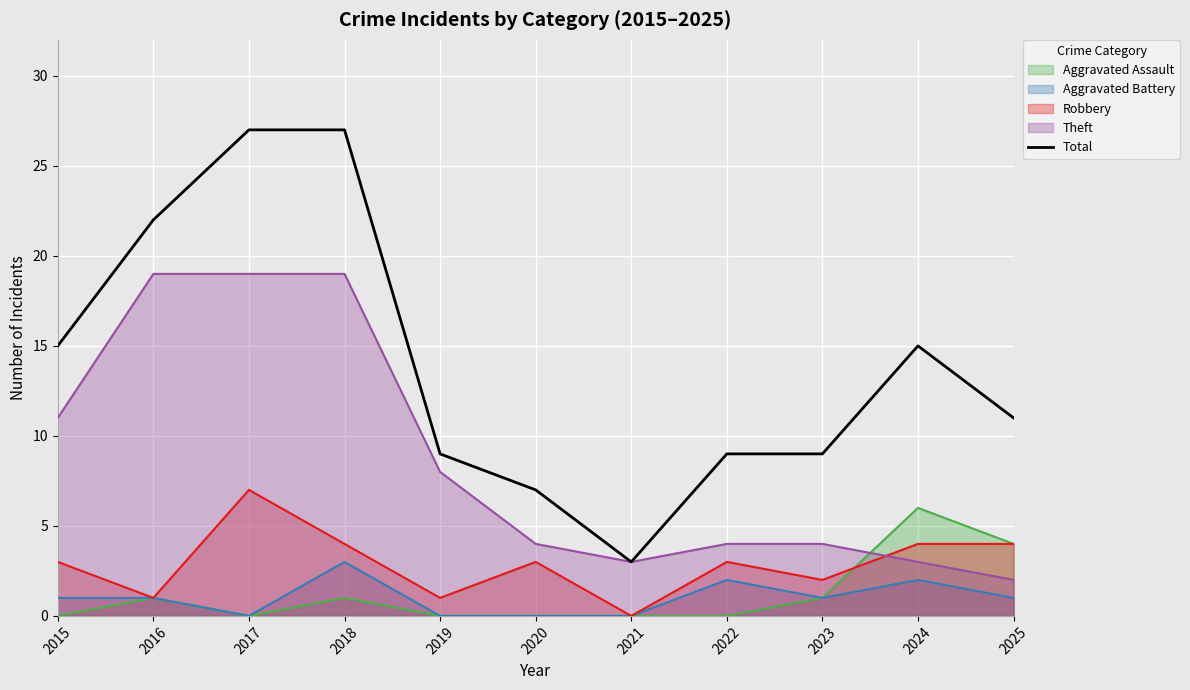

How many lines are shown in the chart?

5